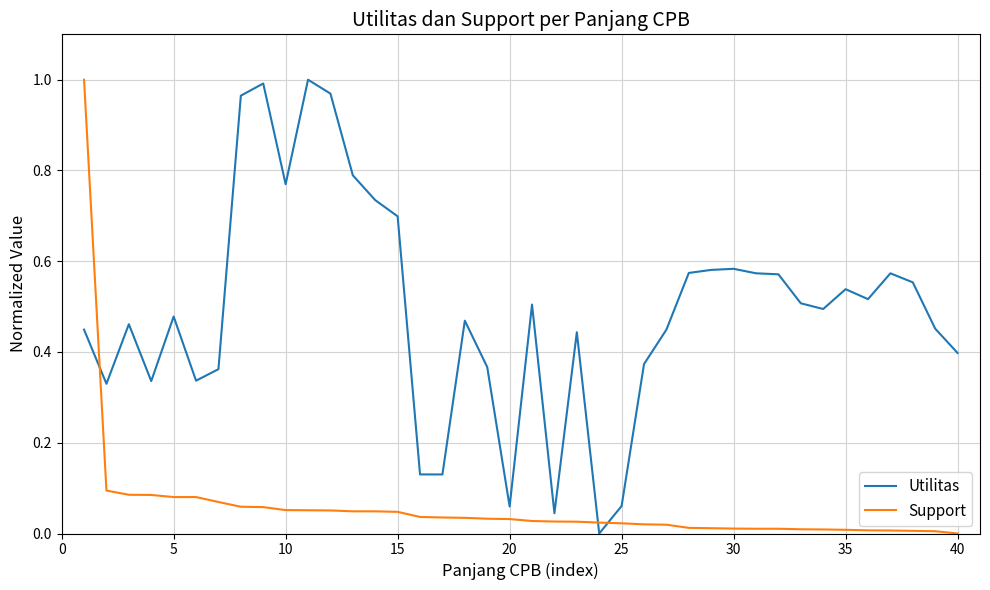

Which series has the largest total across all categories?

Utilitas